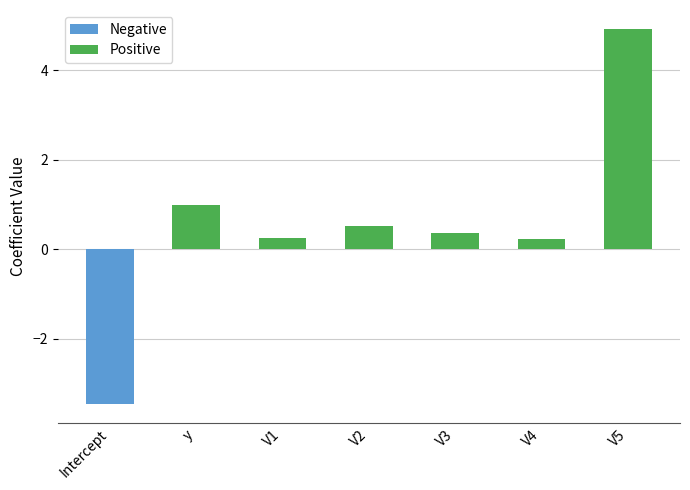

What is the difference between the maximum and minimum values?

8.4